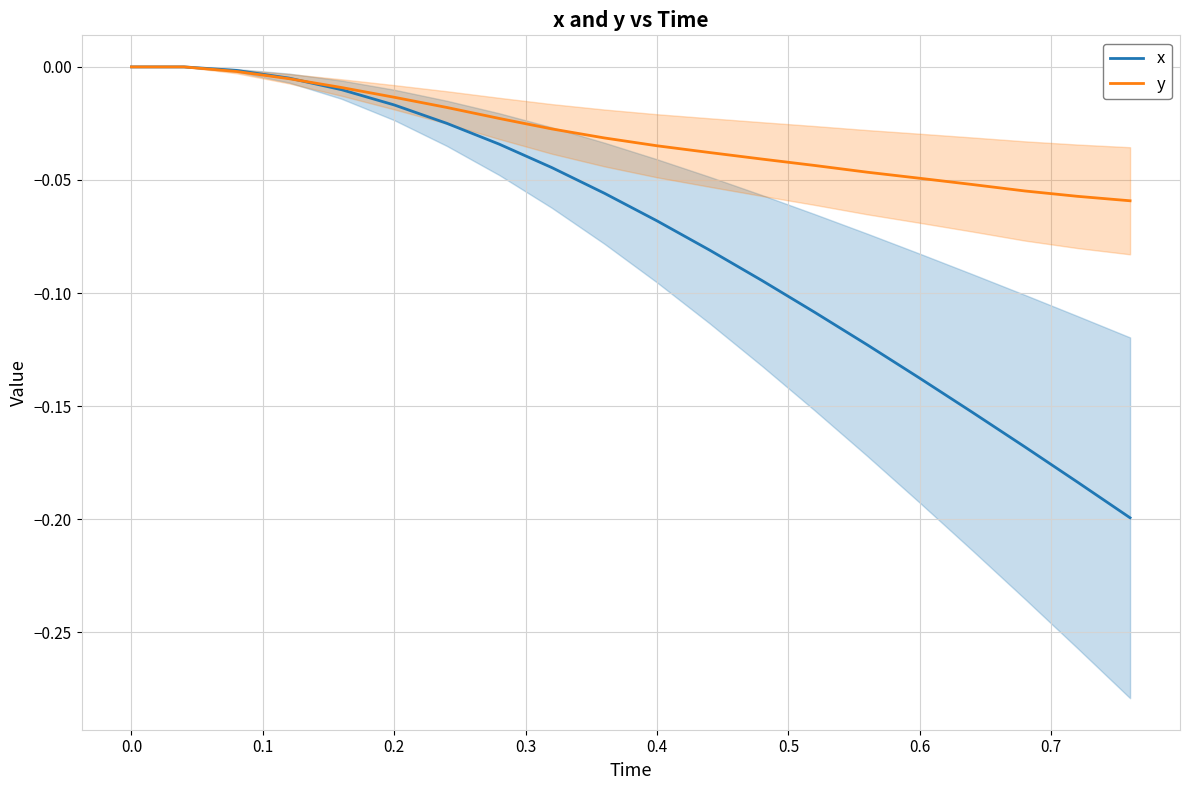

The value of y at 19 is -0.1. True or false?

False